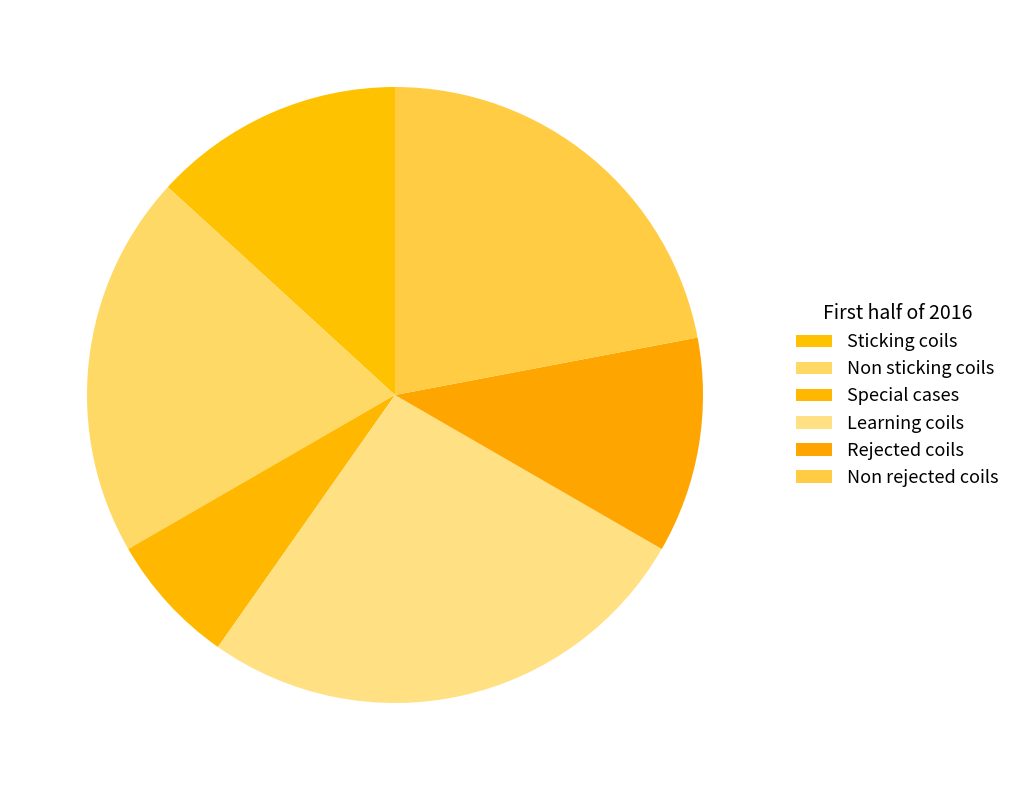

Which has a higher value, Rejected coils or Special cases?

Rejected coils